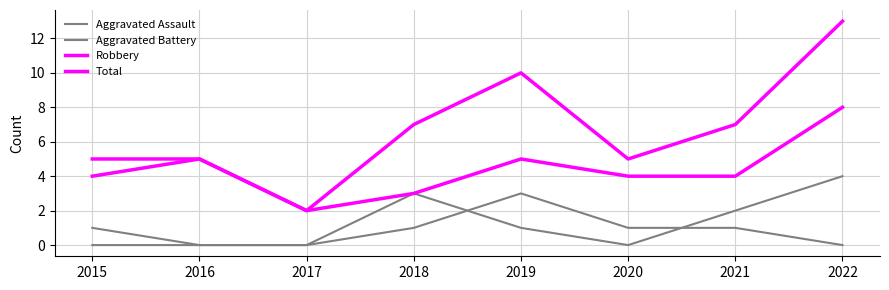

What is the difference between the maximum and minimum values in the Robbery series?

6